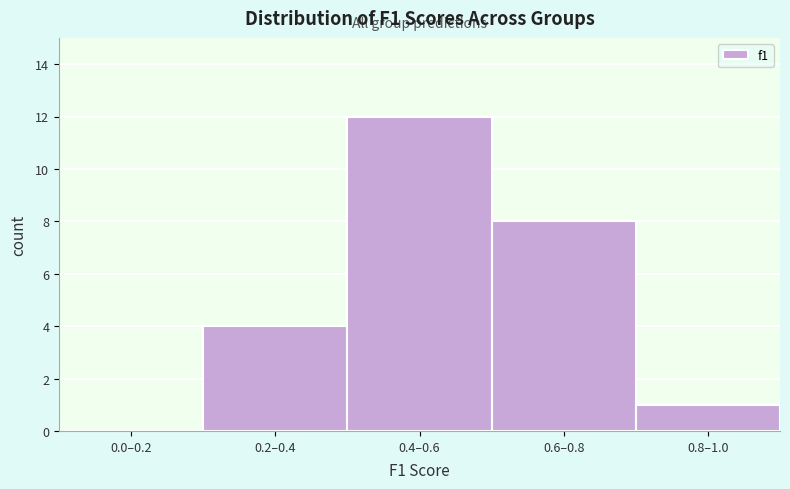

Reading left to right, transcribe all the data shown in this chart.

0.0–0.2=0	0.2–0.4=4	0.4–0.6=12	0.6–0.8=8	0.8–1.0=1